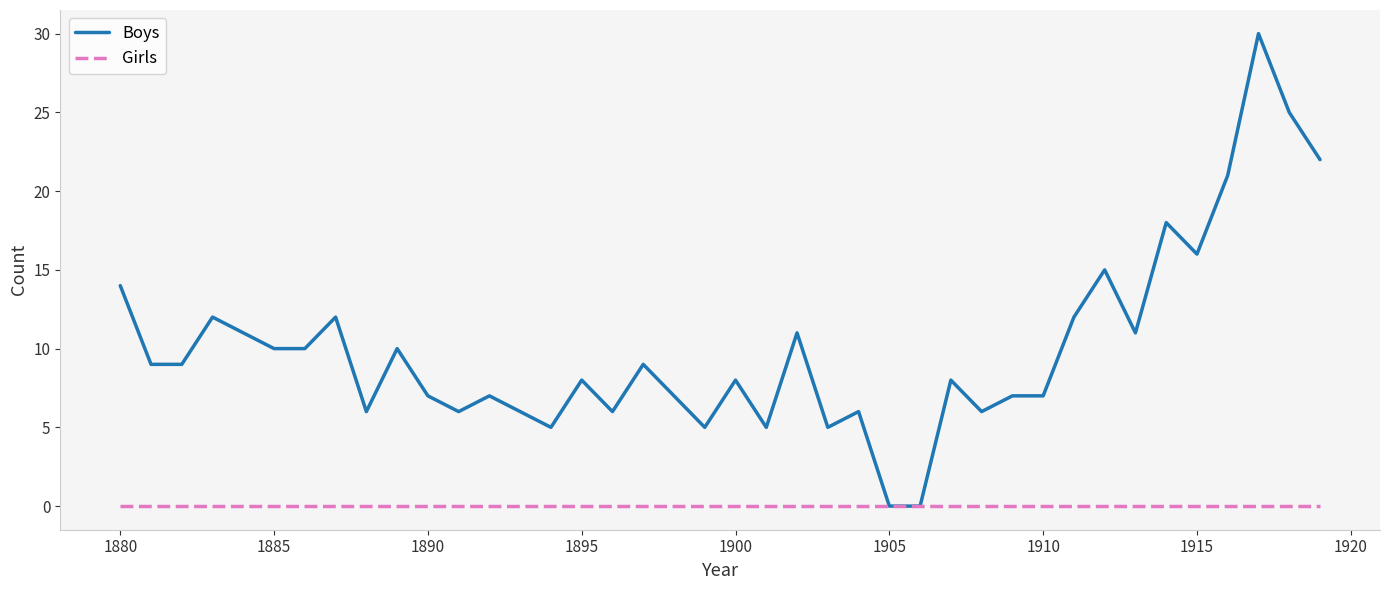

Rank the series by their average value, from lowest to highest.

Girls, Boys